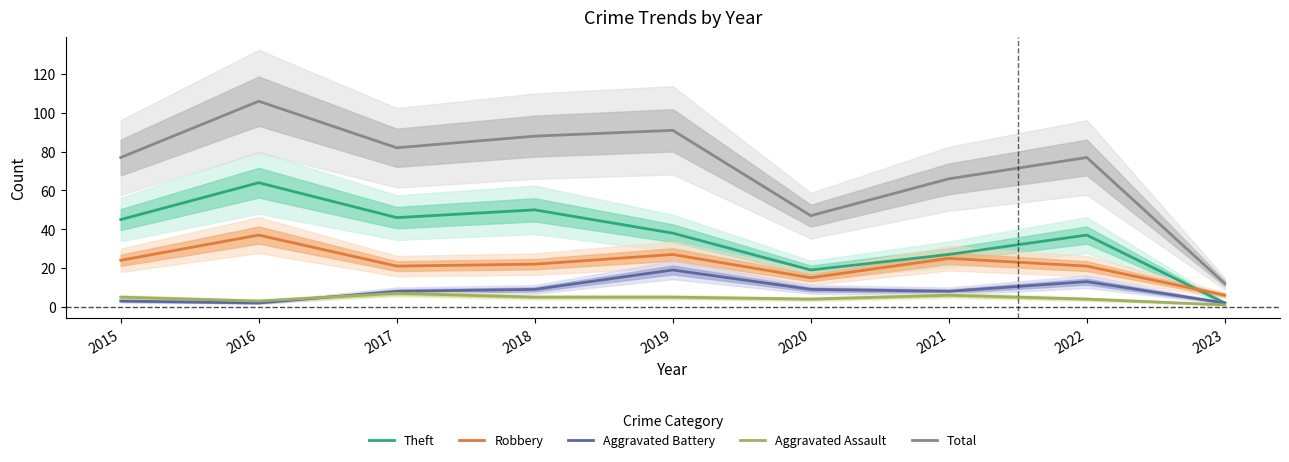

Reading left to right, transcribe all the data shown in this chart.

Theft: 2015=45	2016=64	2017=46	2018=50	2019=38	2020=19	2021=27	2022=37	2023=2
Robbery: 2015=24	2016=37	2017=21	2018=22	2019=27	2020=15	2021=25	2022=21	2023=6
Aggravated Battery: 2015=3	2016=2	2017=8	2018=9	2019=19	2020=9	2021=8	2022=13	2023=2
Aggravated Assault: 2015=5	2016=3	2017=7	2018=5	2019=5	2020=4	2021=6	2022=4	2023=1
Total: 2015=77	2016=106	2017=82	2018=88	2019=91	2020=47	2021=66	2022=77	2023=12